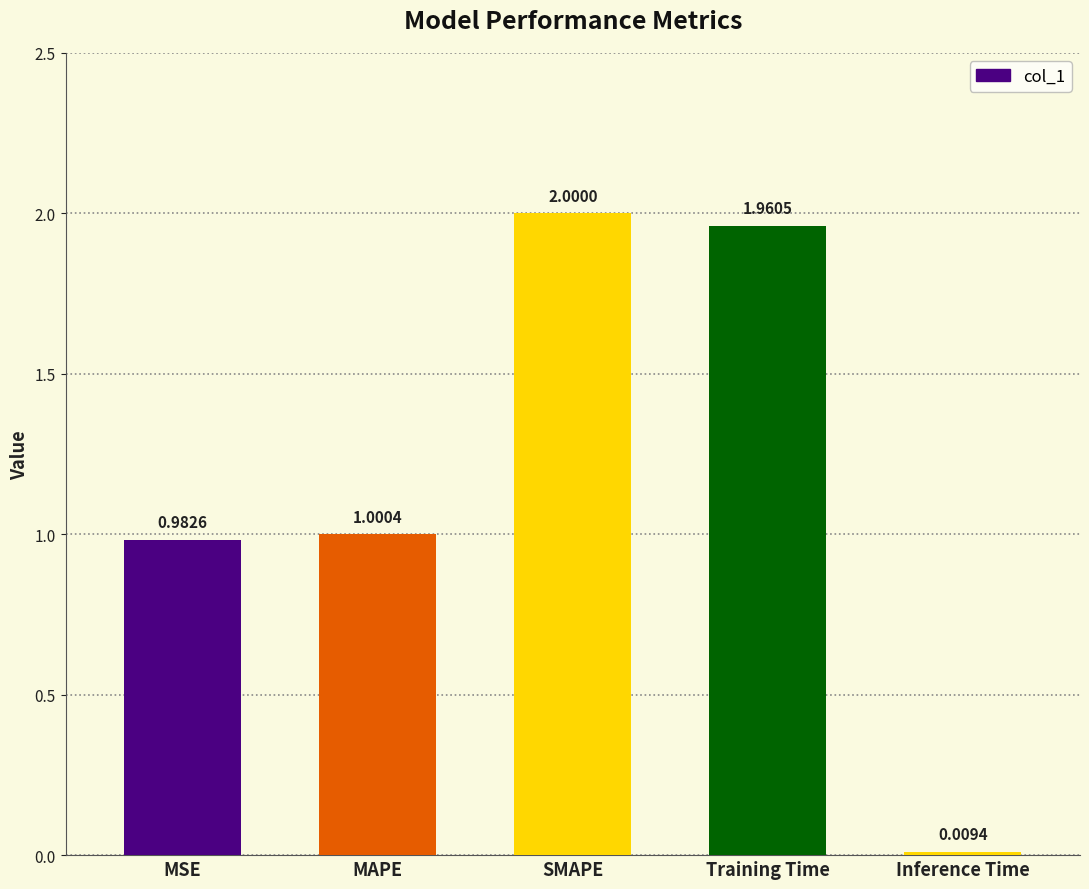

Count the number of data series in this chart.

1